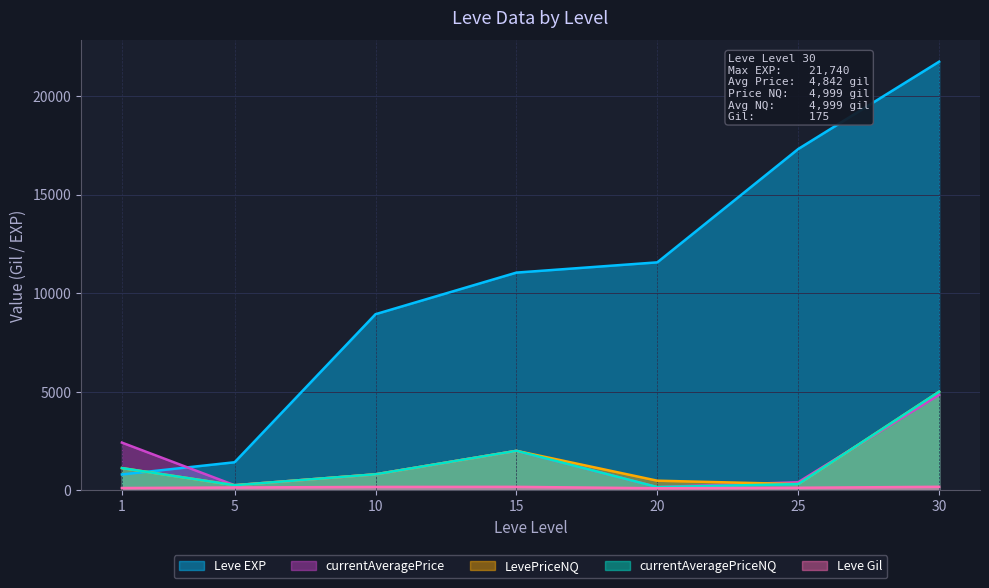

What is the difference between the highest and lowest values at 20?

11459.0